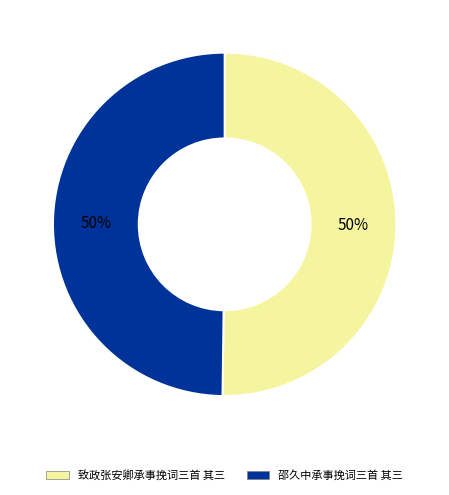

How many slices are in this pie chart?

2